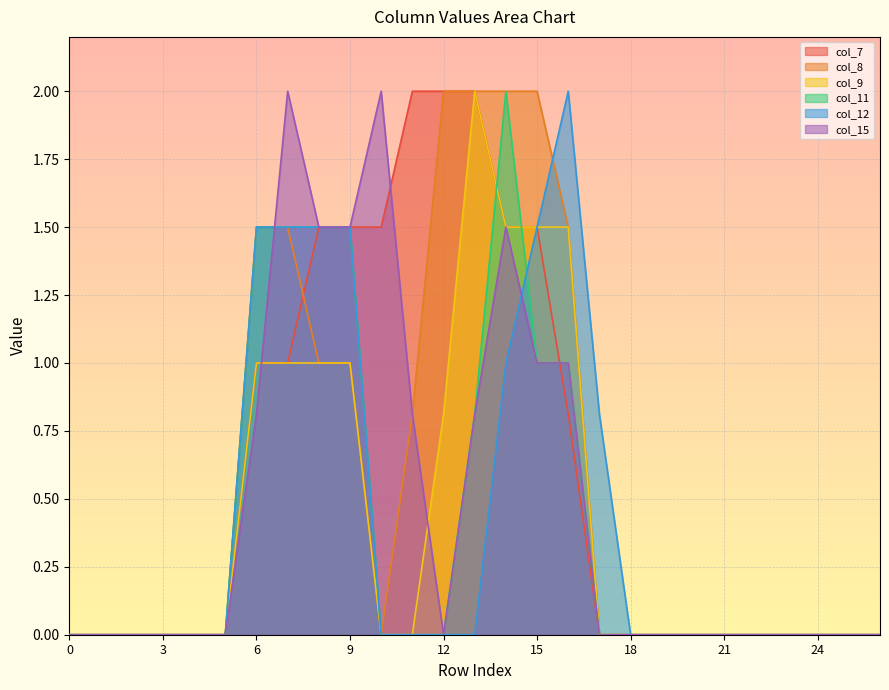

Where is the first local maximum for col_15?

7